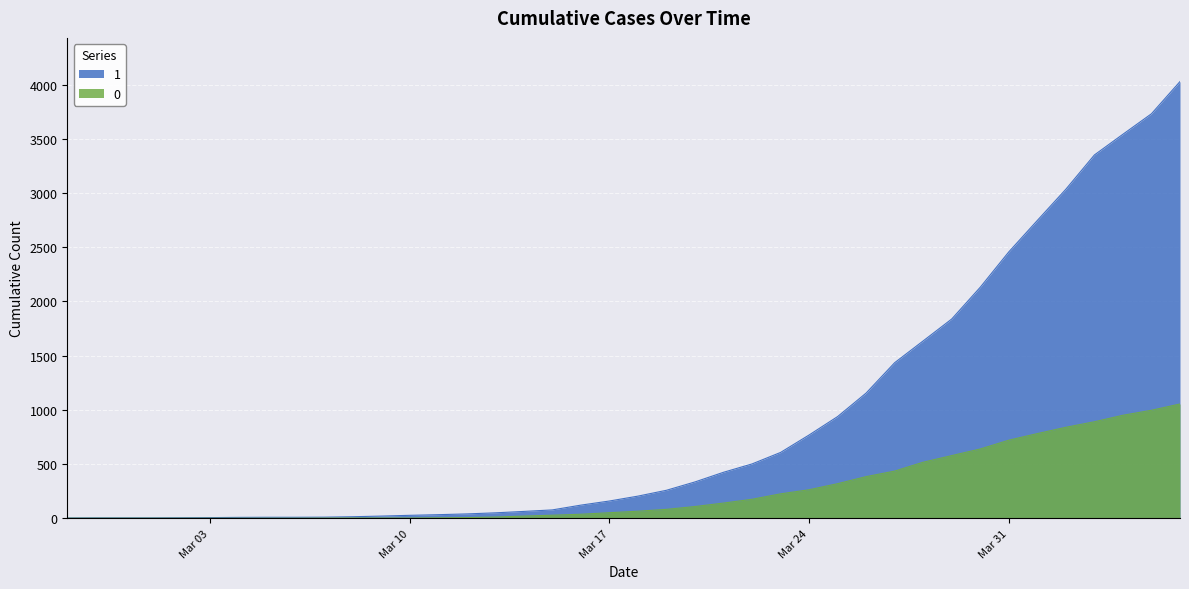

Which series has the largest total across all categories?

1